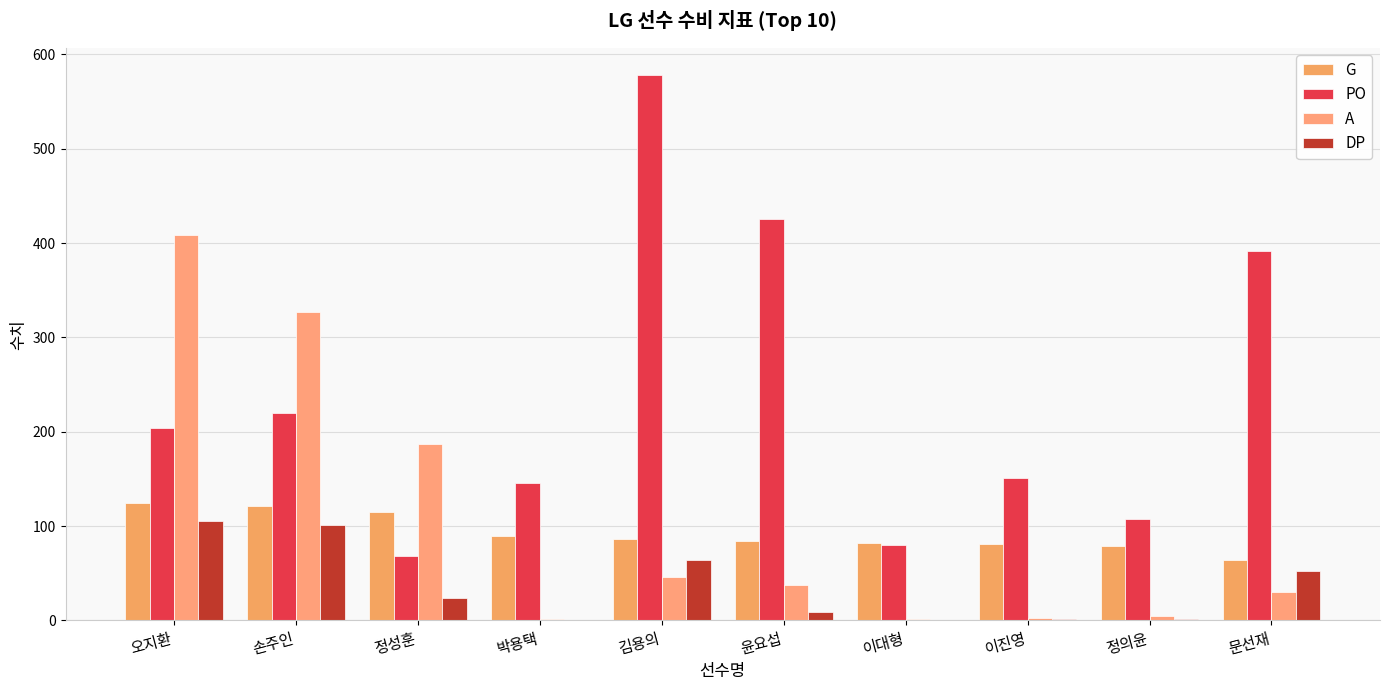

What is the minimum value for A?

1